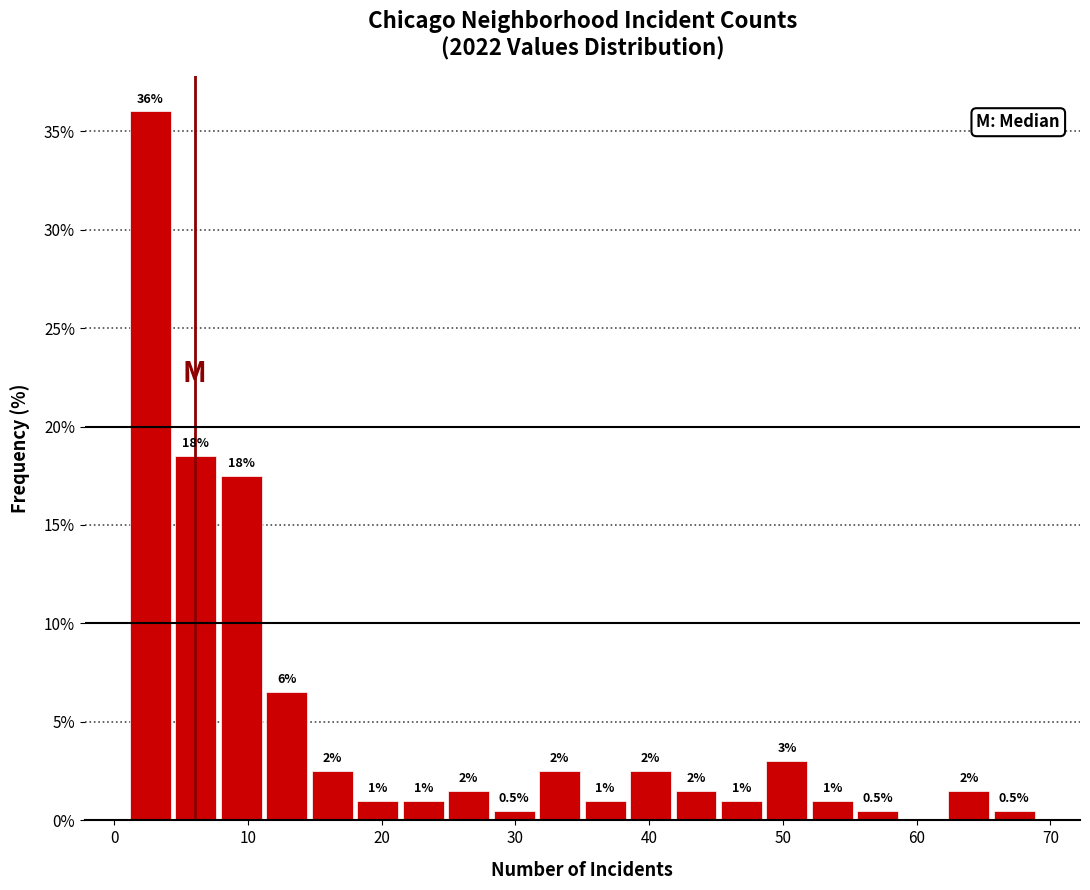

Around what value on the x-axis is the tallest bar? Give the approximate position of its centre, as read against the axis.

3